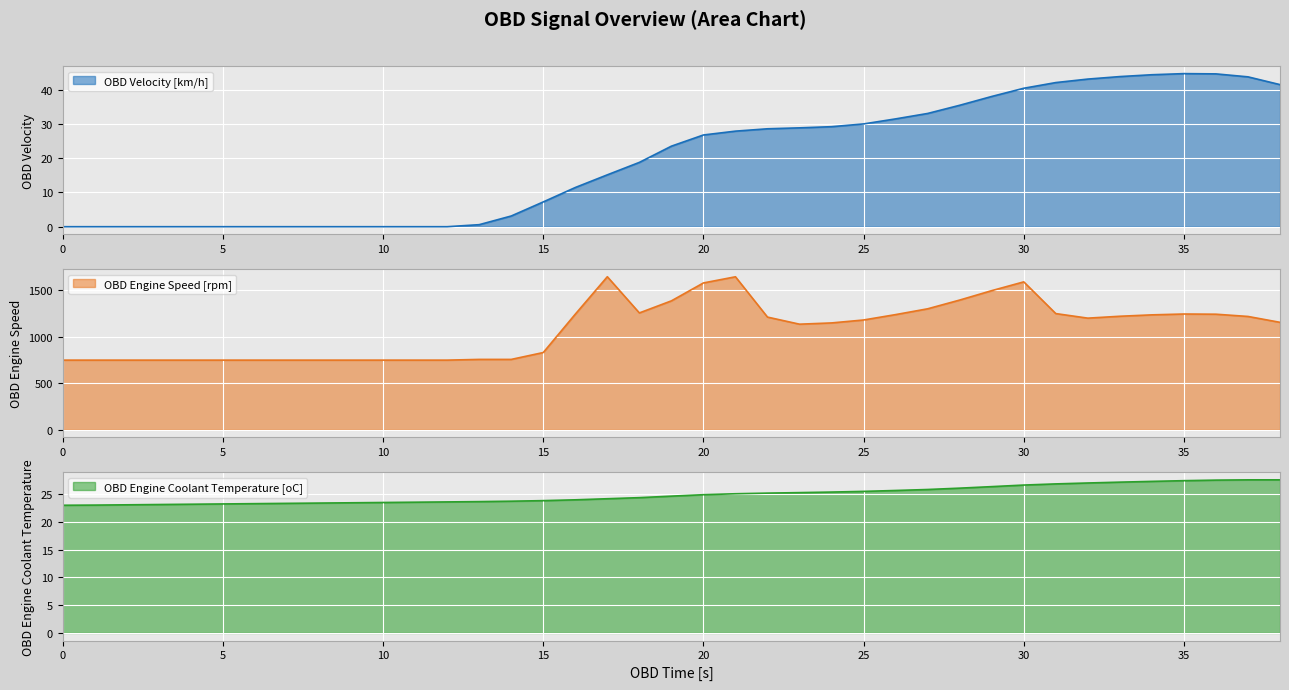

Which series has the largest total across all categories?

OBD Engine Speed [rpm]